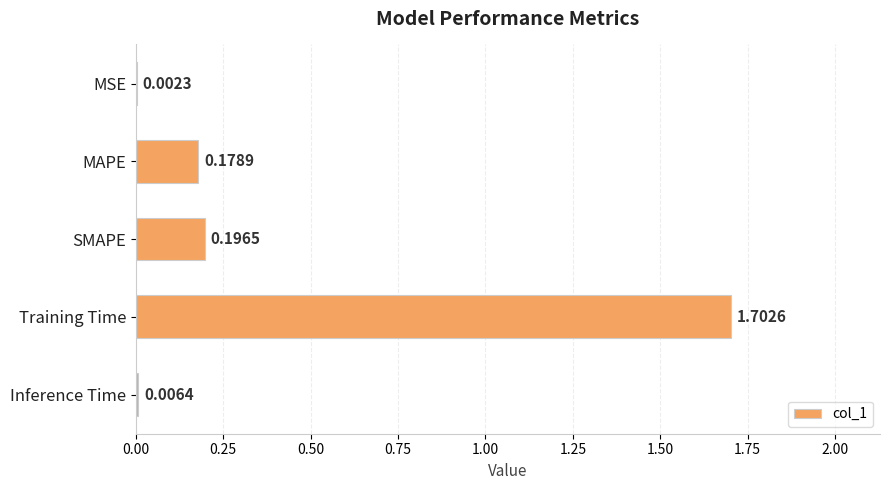

At which label is the value closest to 0?

MSE